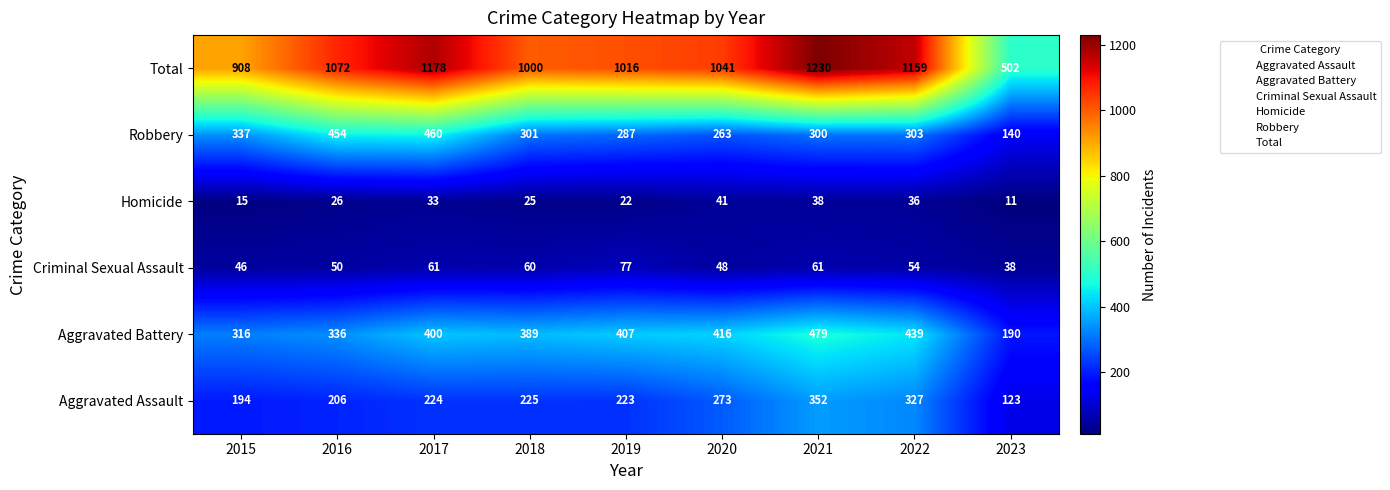

What is the total value across all series at 2022?

2318